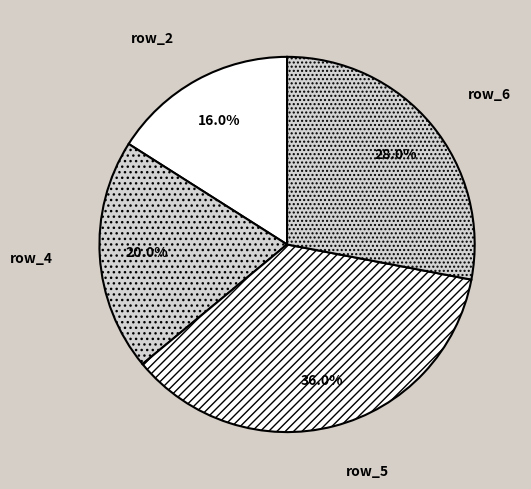

Combined, do row_6 and row_4 account for over 50%?

No